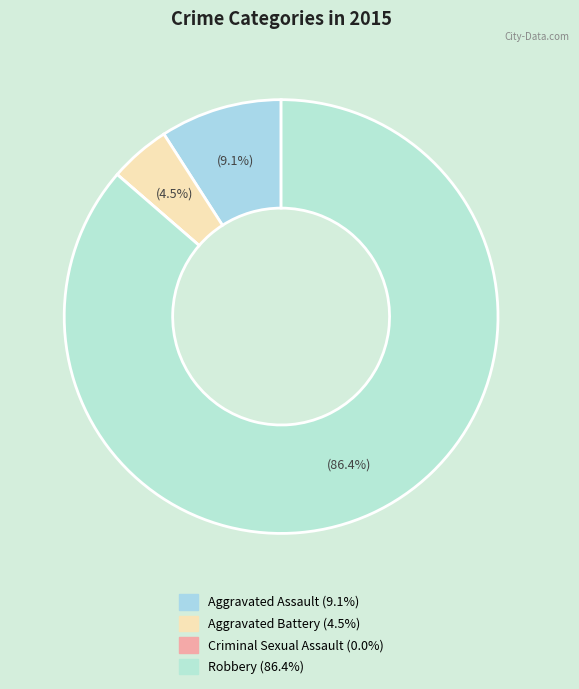

Count the number of slices in the pie.

4